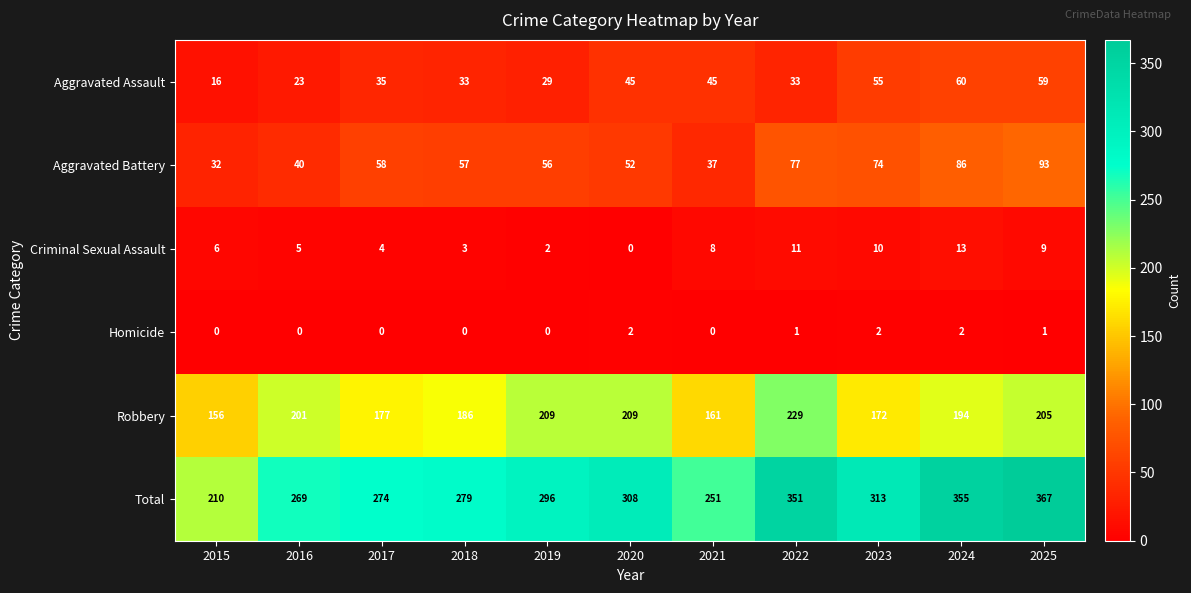

What is the difference between the second highest and second lowest values in the Aggravated Assault series?

36